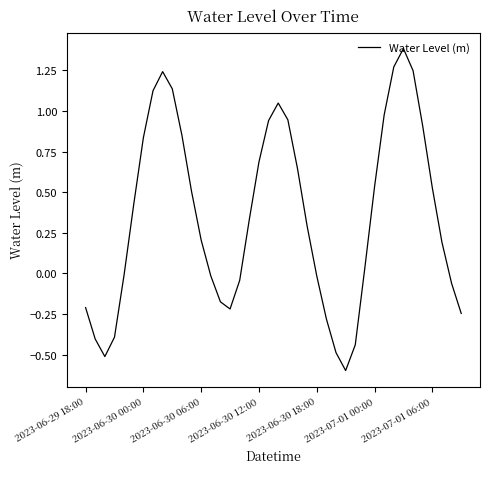

What is the difference between the maximum and minimum values?

2.0